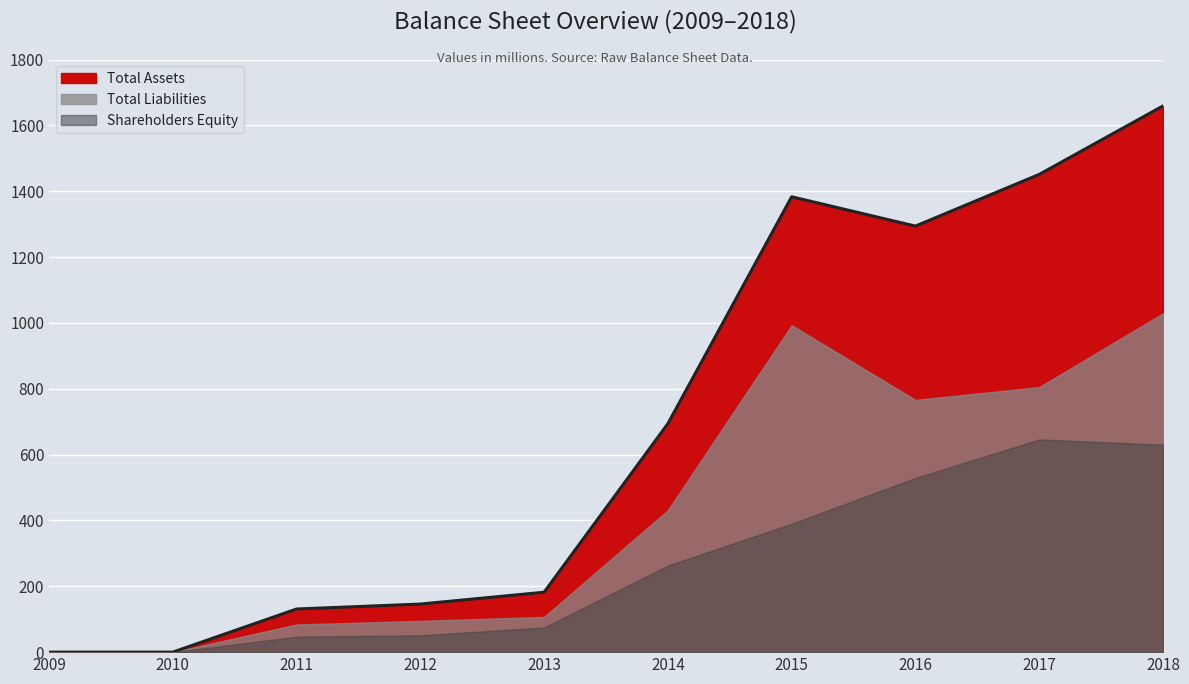

At which label does Shareholders Equity reach its peak?

2017